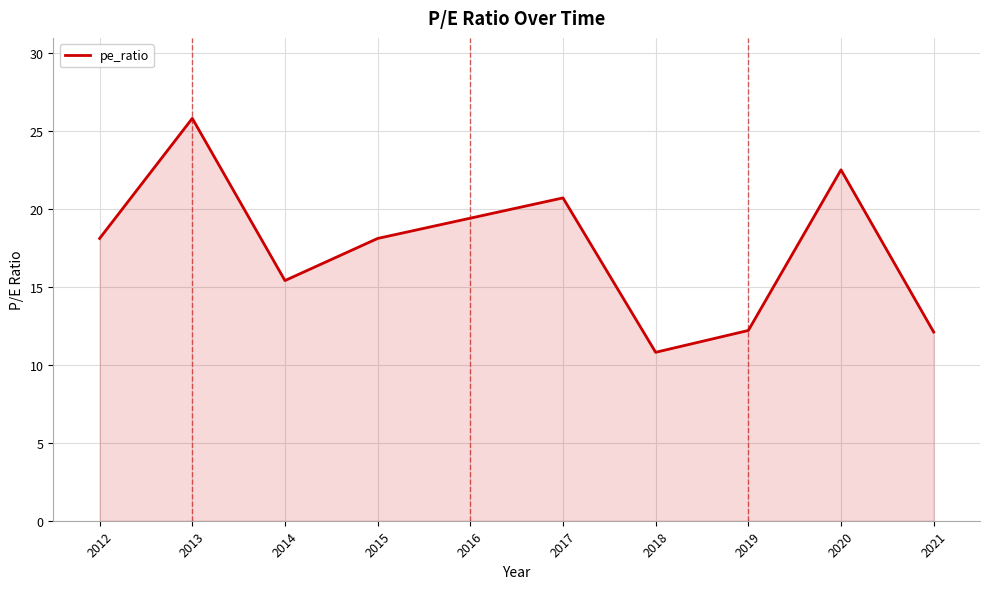

Approximately how many times larger is the value at 2016 compared to 2013?

0.8